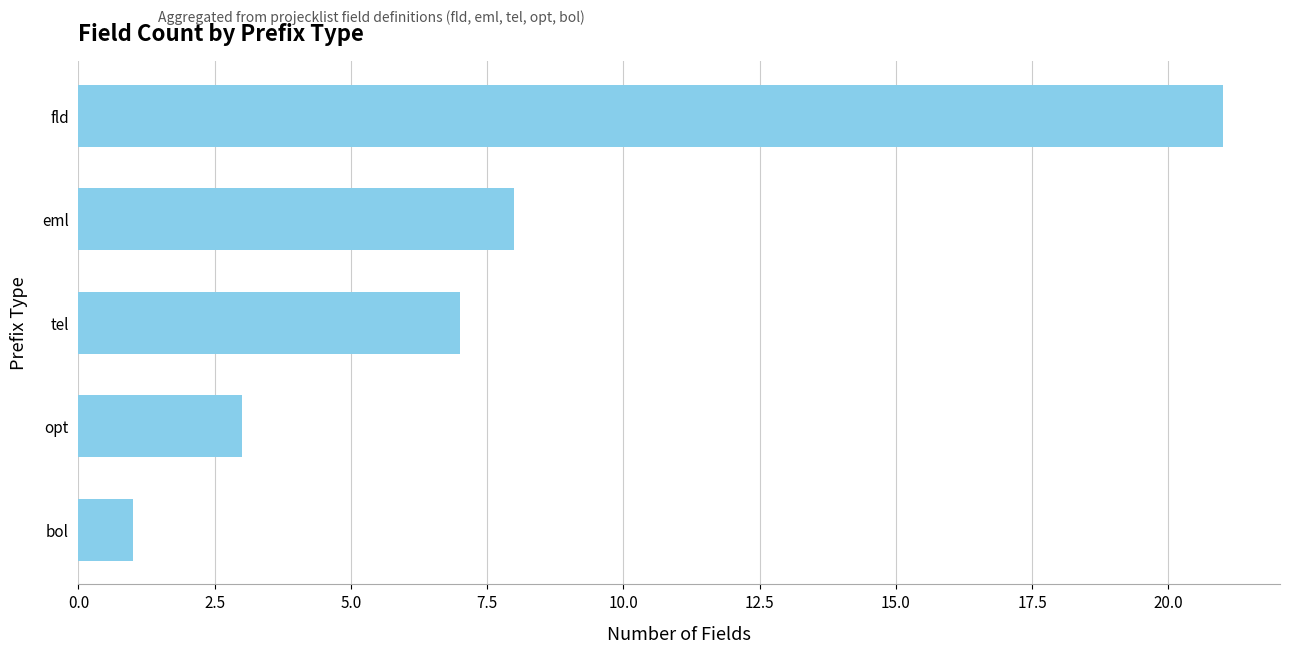

What position from the bottom is fld?

5